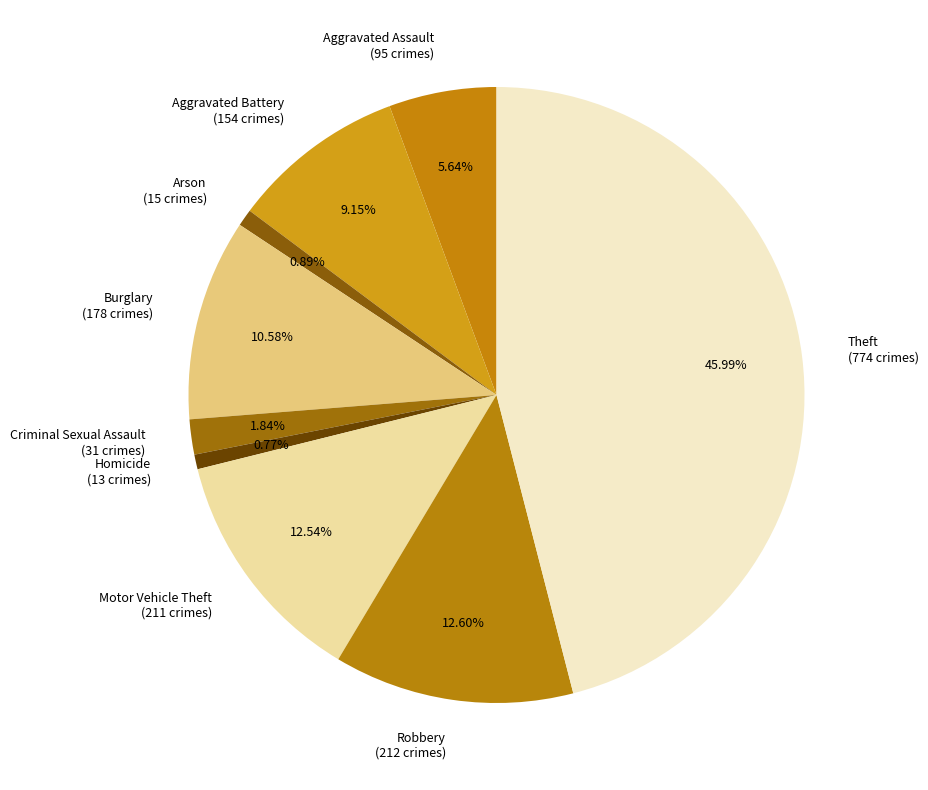

Which has a higher value, Robbery or Criminal Sexual Assault?

Robbery